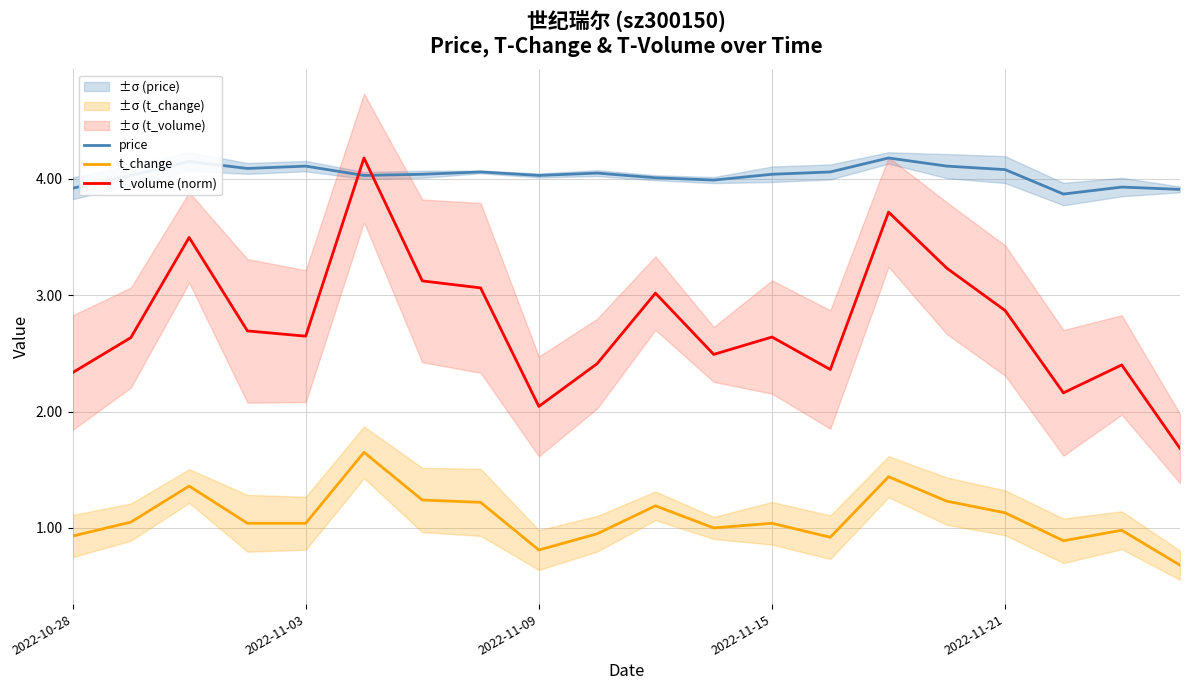

The t_change series shows 0.5 at 2022-11-15. True or false?

False